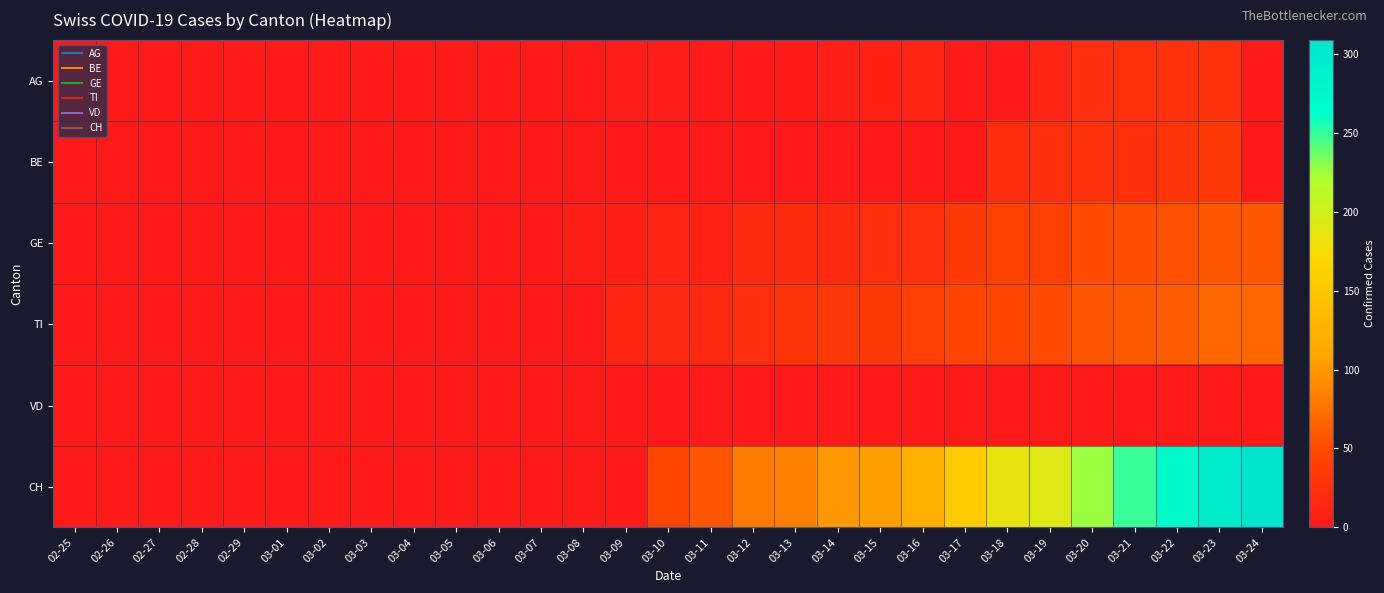

Which series has the largest total across all categories?

CH